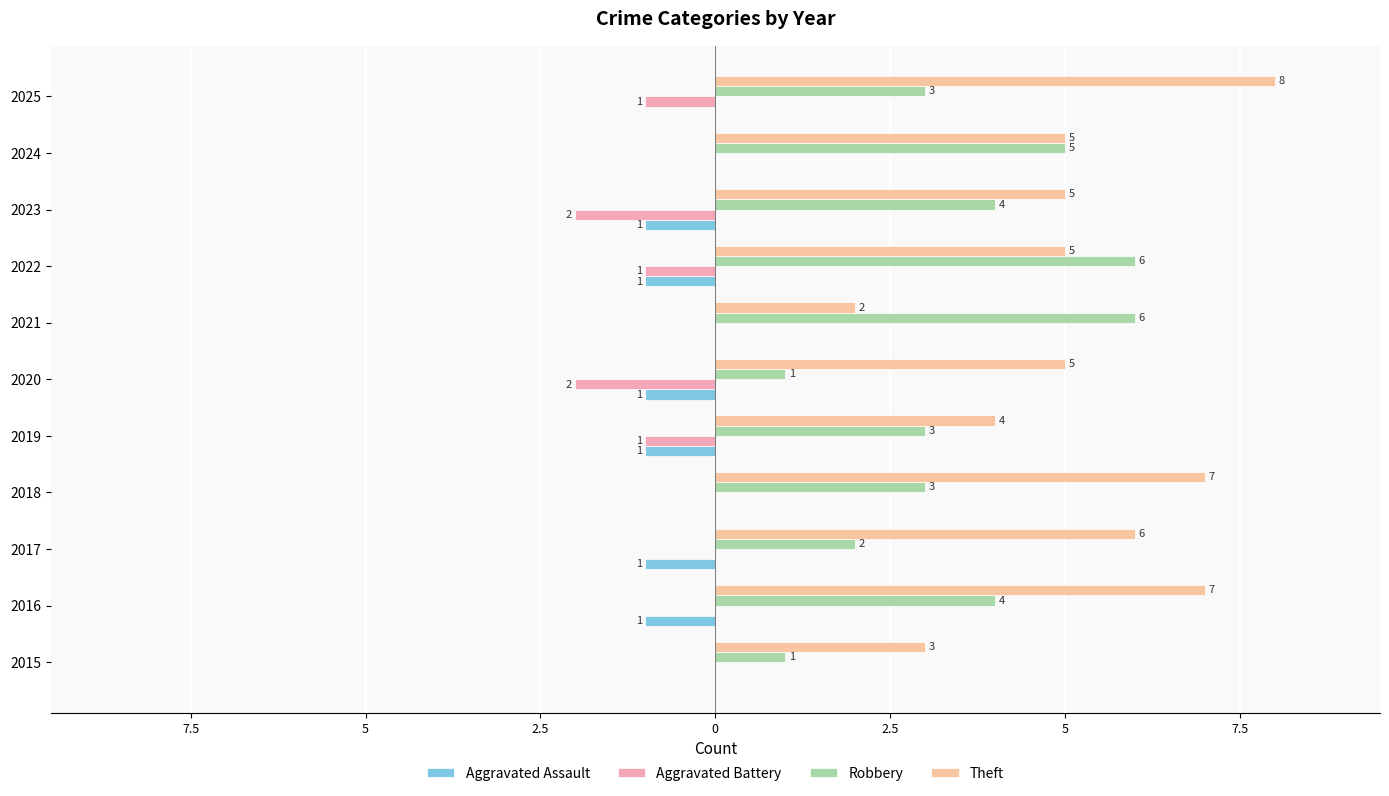

What is the smallest value displayed?

-2